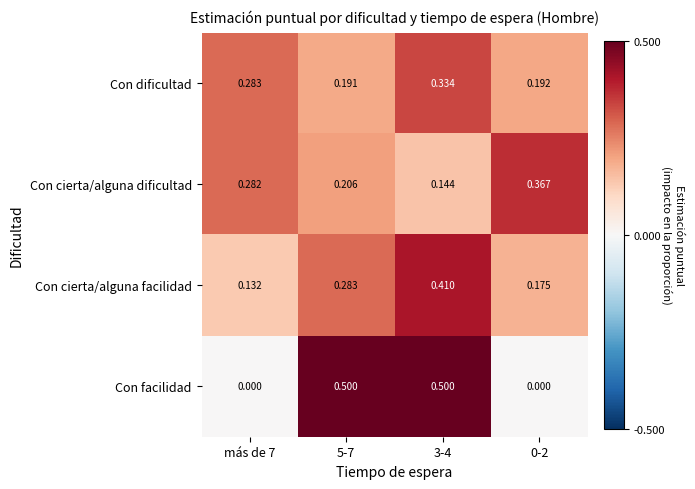

Is the value of Con cierta/alguna facilidad at 3-4 greater than the value of Con dificultad at 5-7?

Yes